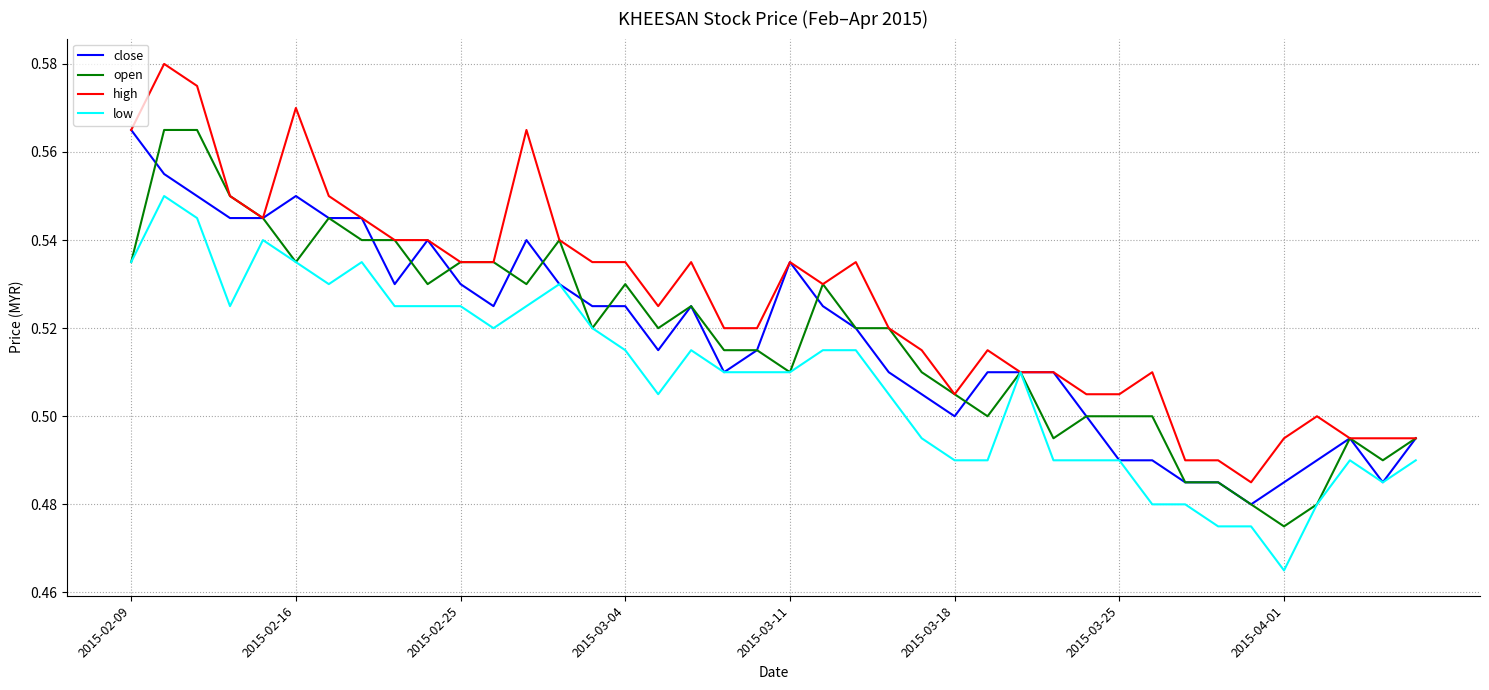

Which series has the largest total across all categories?

high